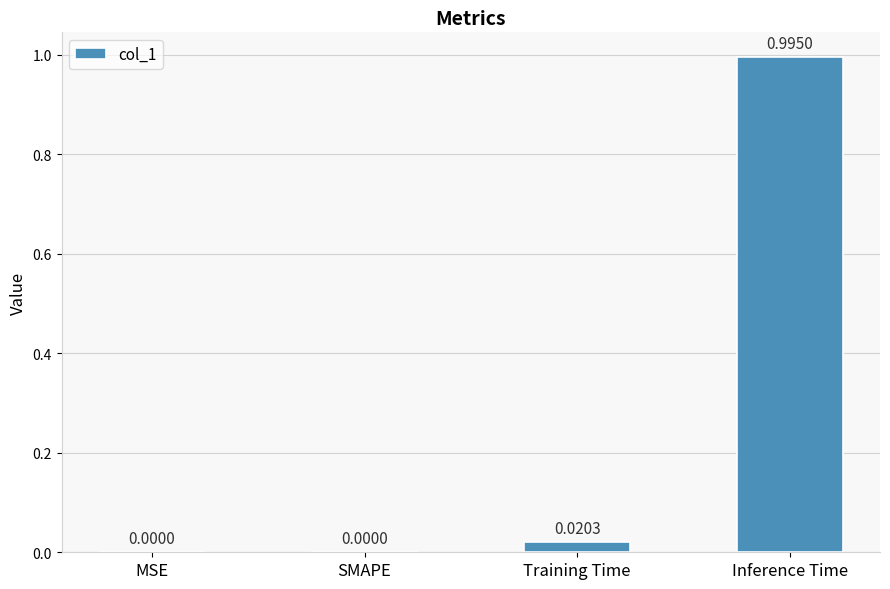

Between Training Time and SMAPE, which is larger?

Training Time